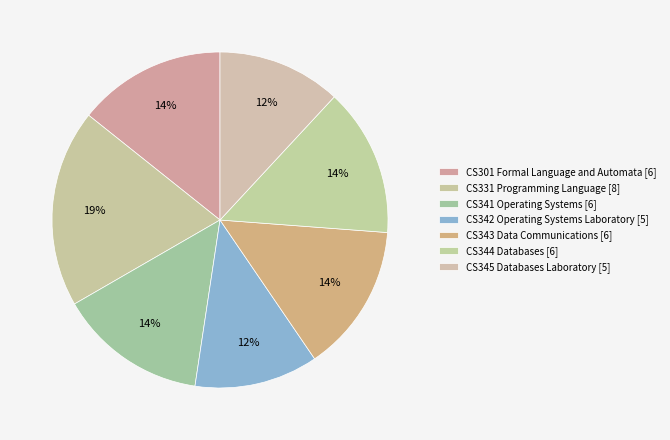

What is the largest slice in the pie chart?

CS331 Programming Language